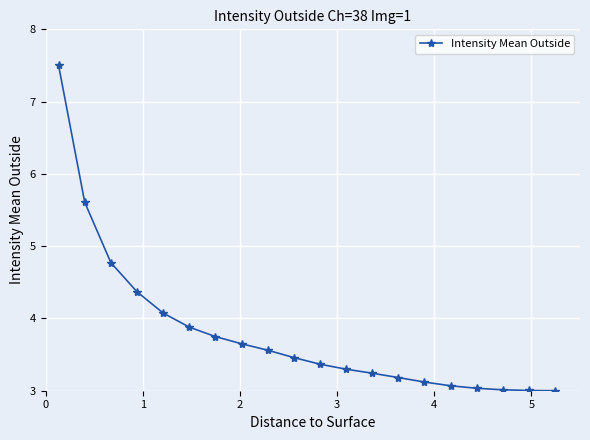

What is the smallest value displayed?

3.0